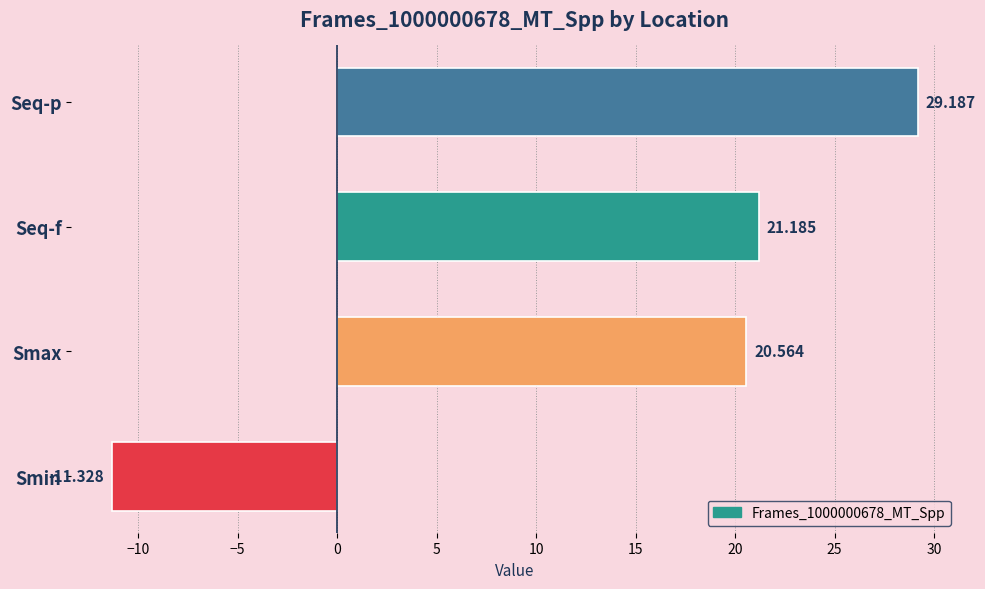

Where is the data nearest to the value 8?

Smax